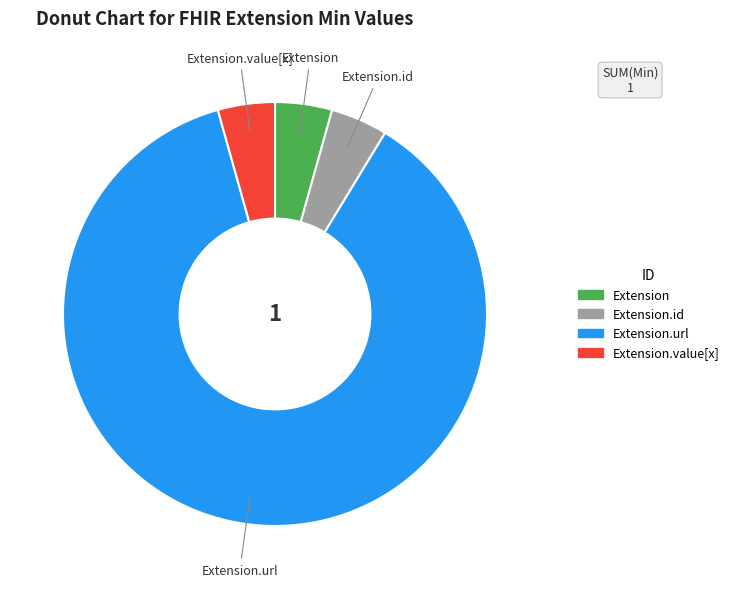

Is there a majority slice in this chart?

Yes